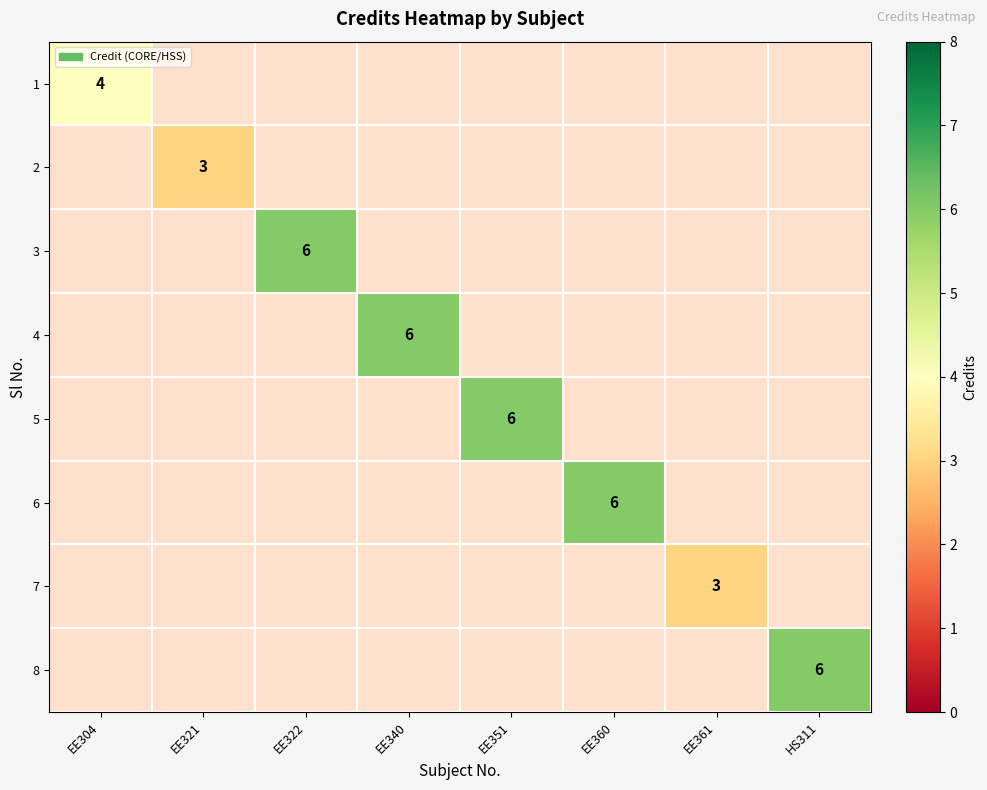

Is it true that 7 equals 3 at EE361?

True